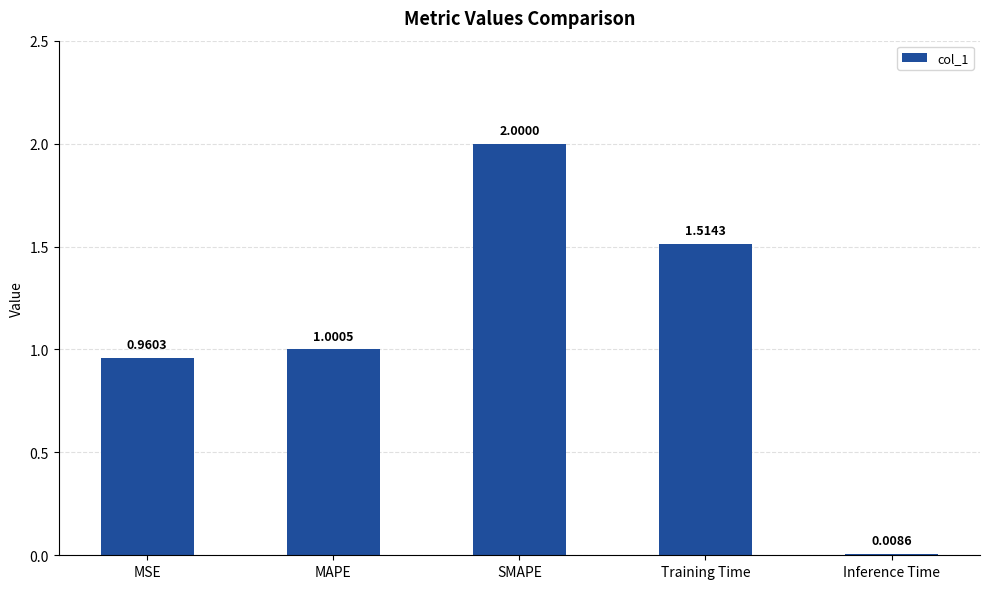

List the labels in order of value, smallest first.

Inference Time, MSE, MAPE, Training Time, SMAPE